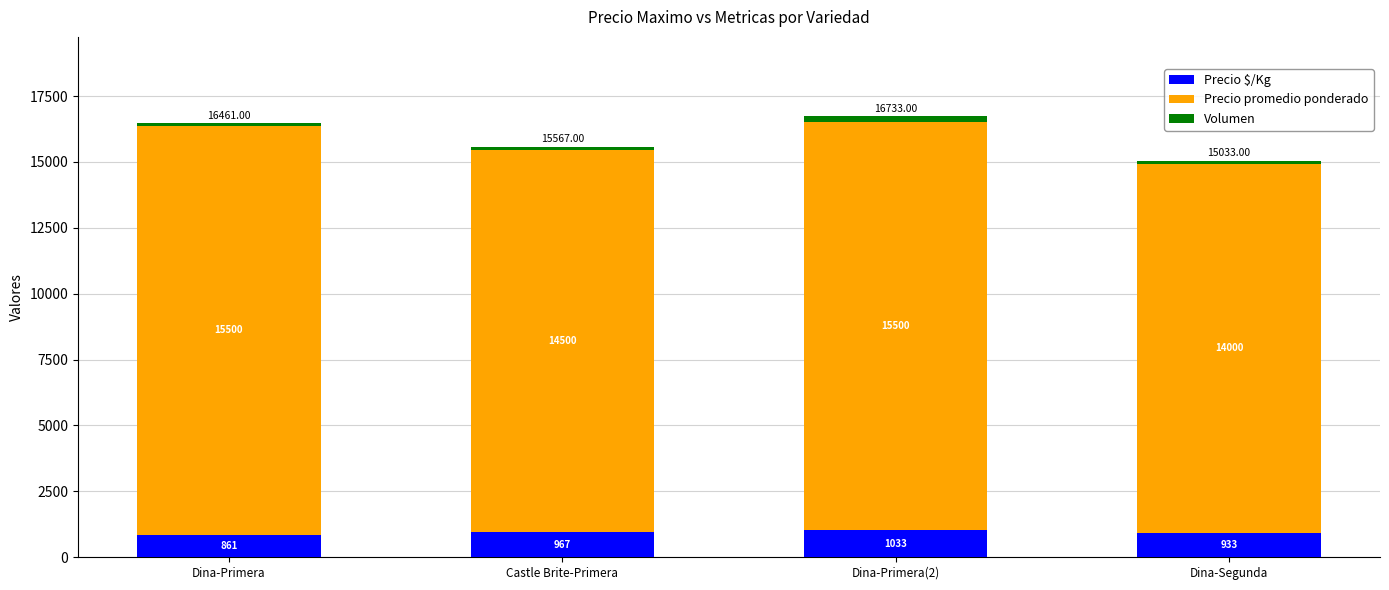

What is the sum of all Precio $/Kg values?

3794